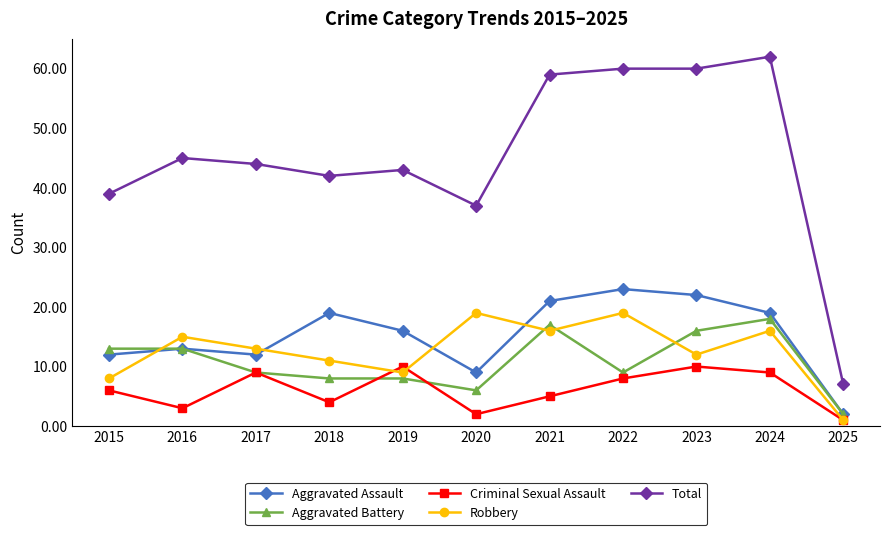

What is the maximum value for Robbery?

19